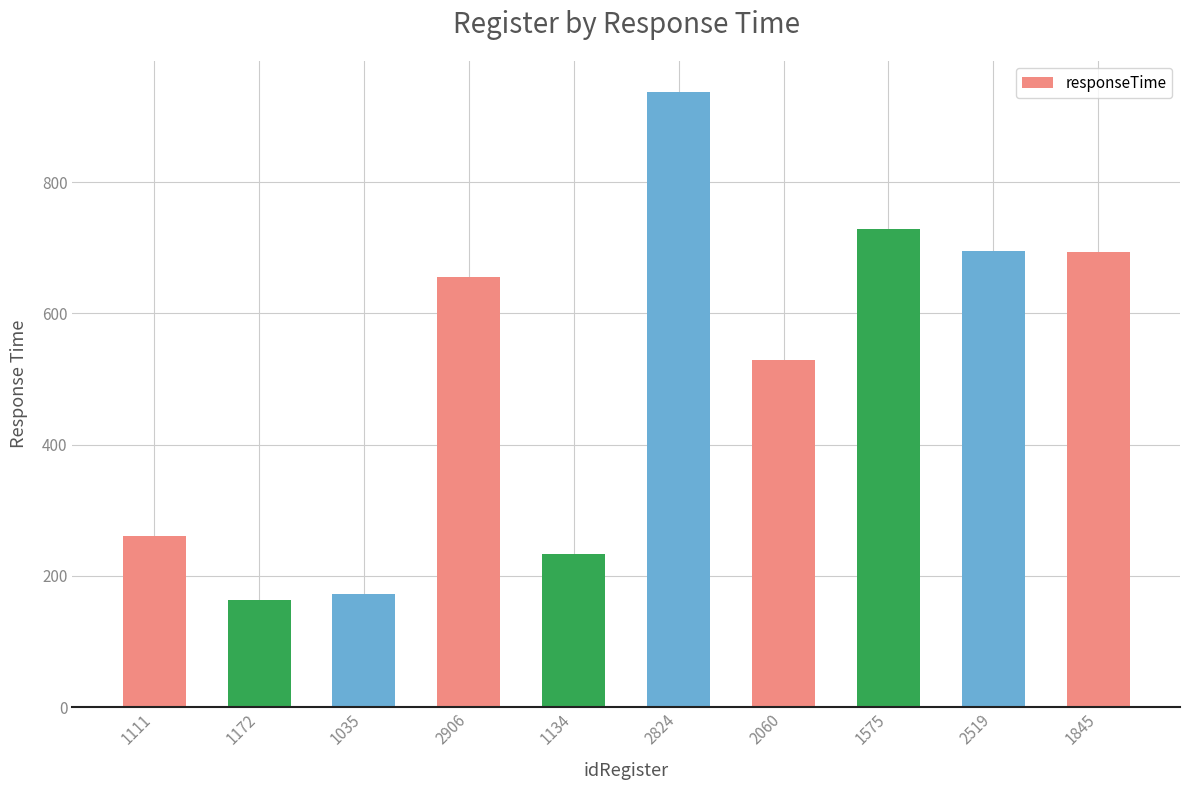

Which label corresponds to the largest value in the chart?

2824